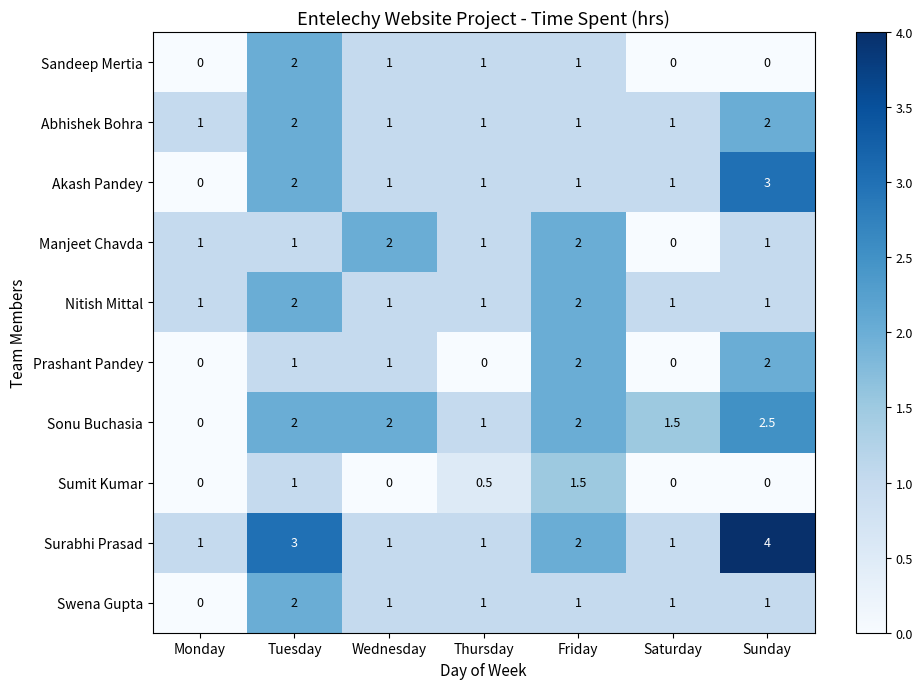

Is the value of Nitish Mittal at Saturday greater than the value of Sumit Kumar at Thursday?

Yes